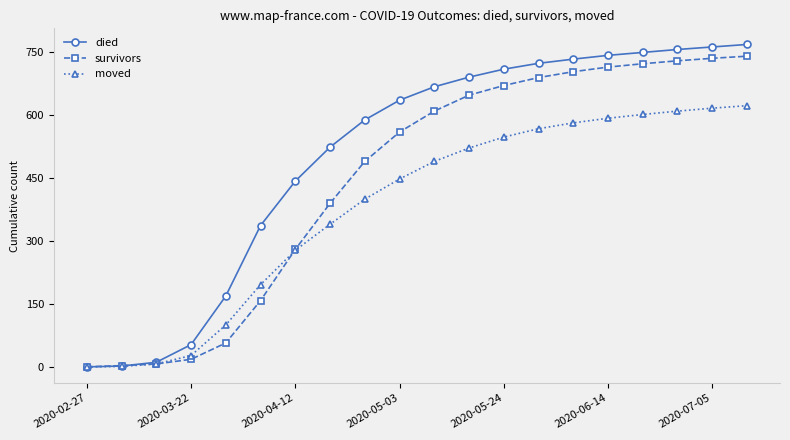

What is the value of the died point at the 14th from the left?

724